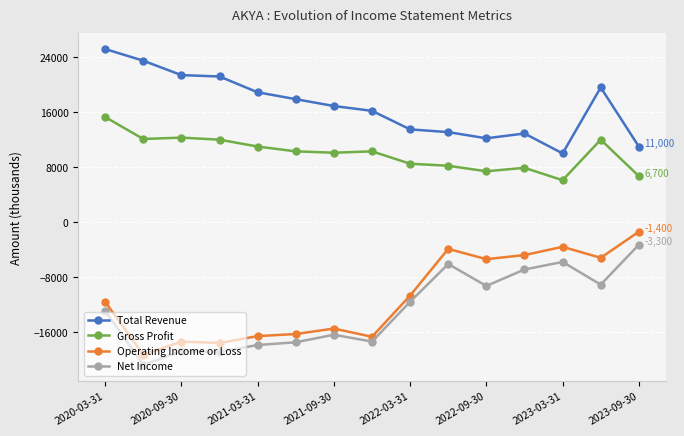

Which series has the largest total across all categories?

Total Revenue